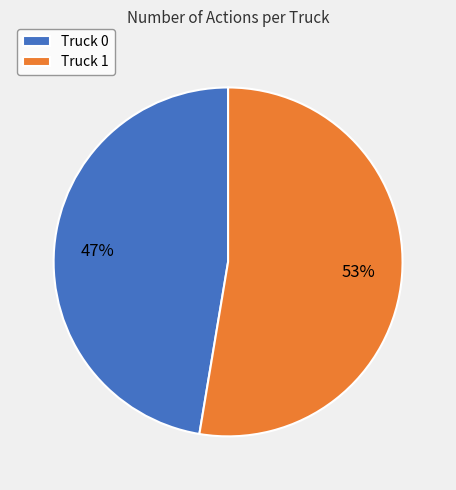

Is it true that Truck 0 is 47% of the pie?

True